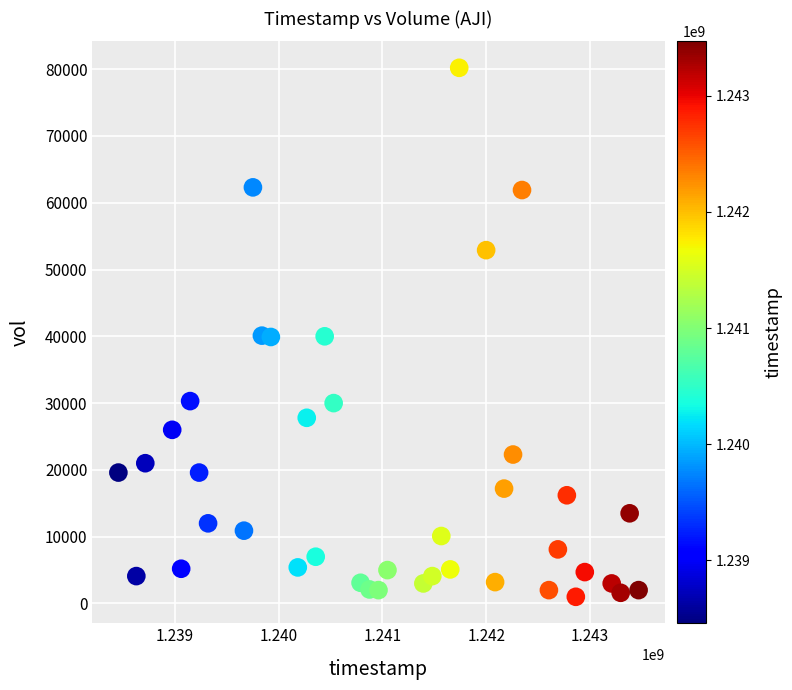

What is the range of Y values (max minus min)?

79200